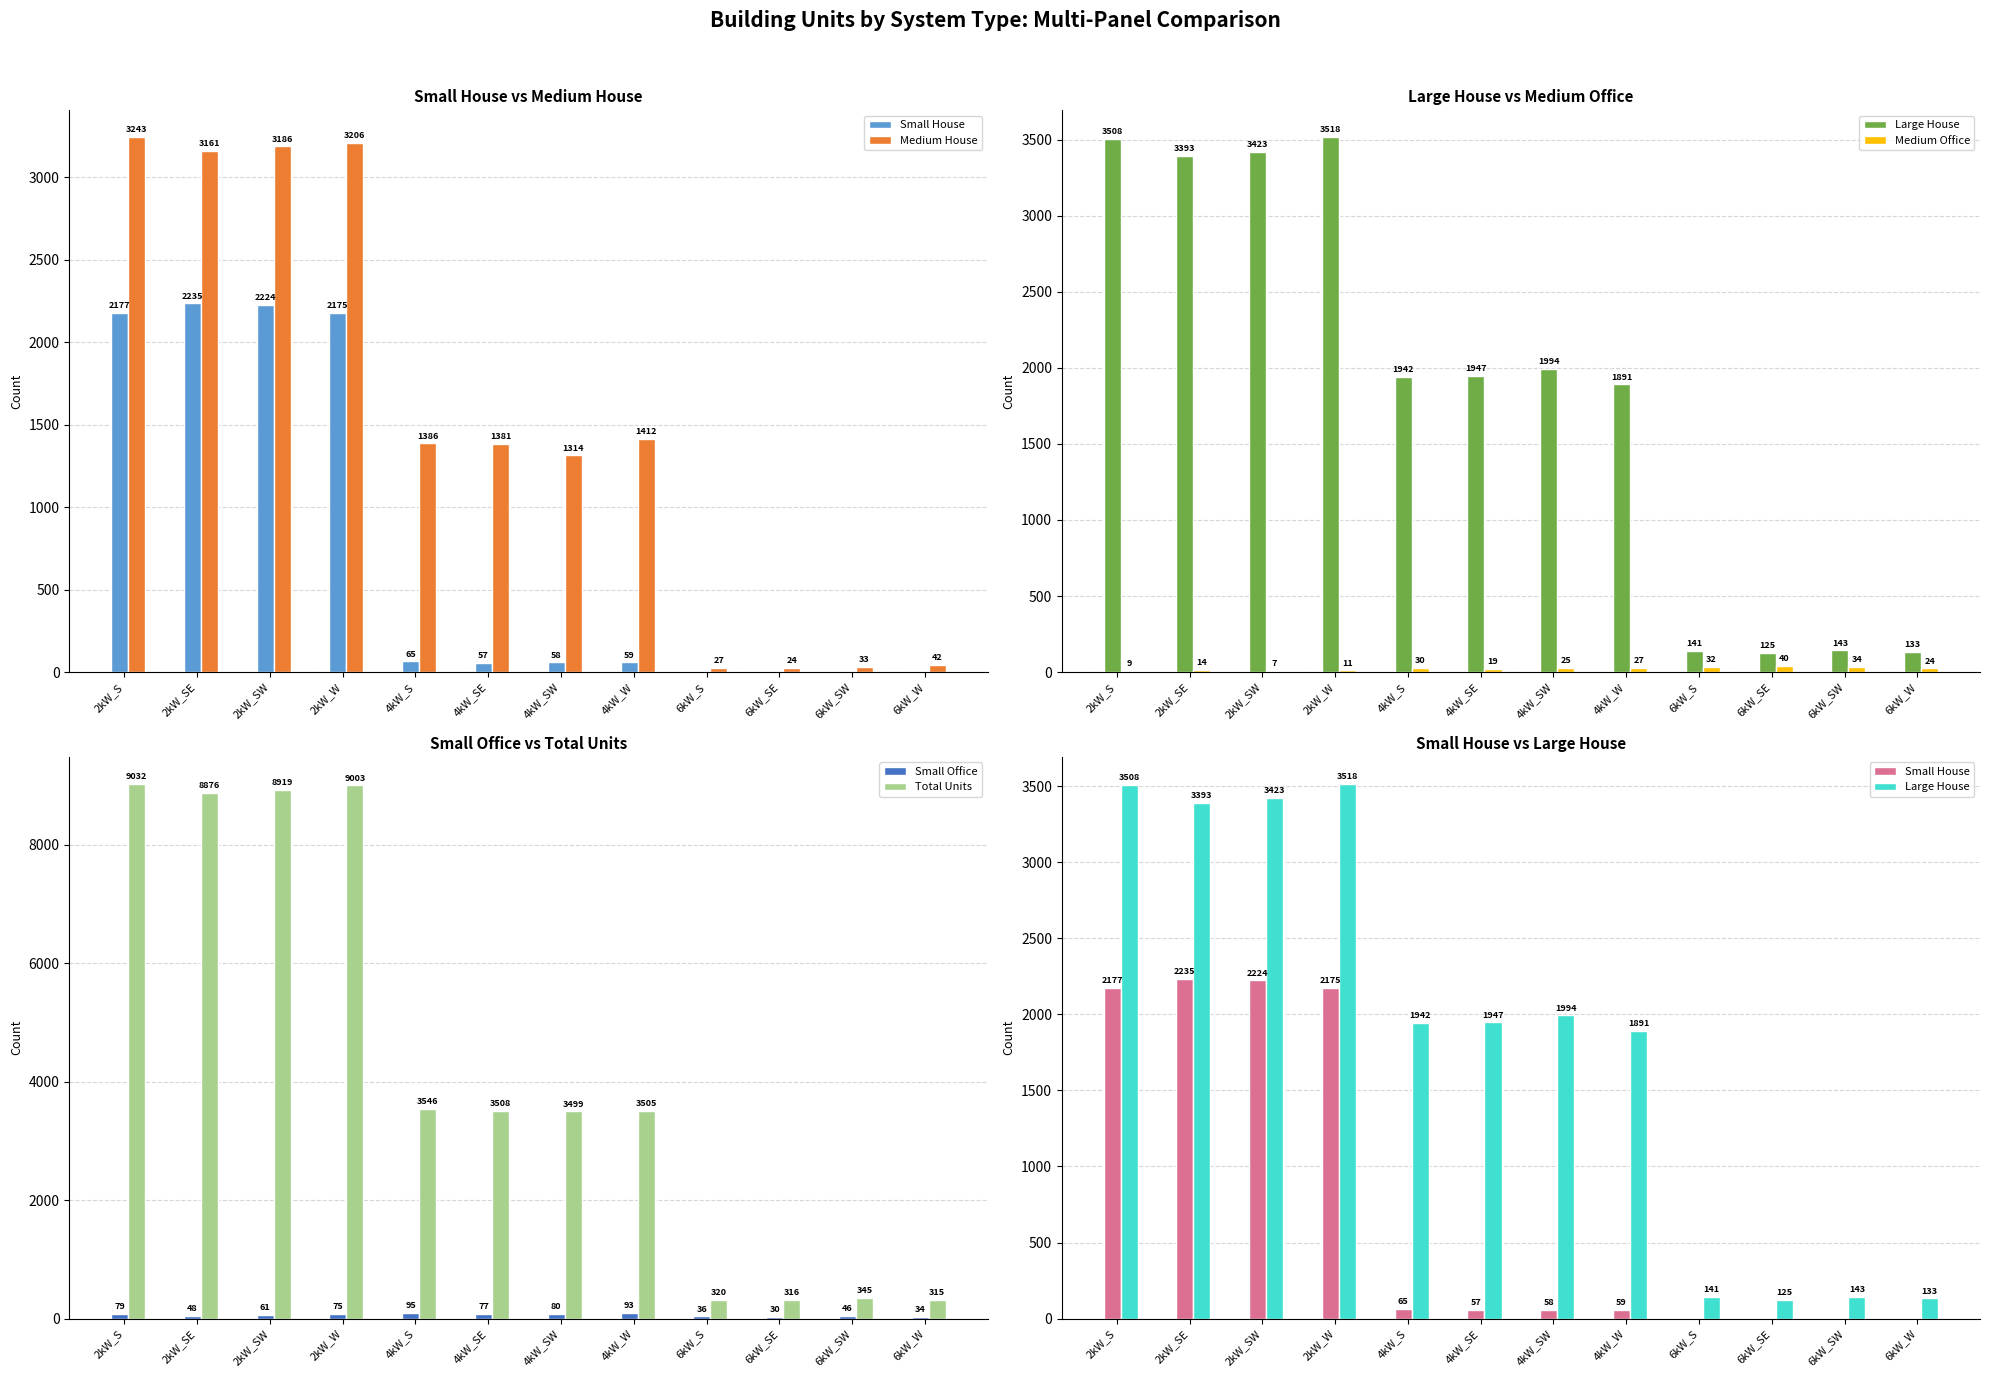

Reading left to right, extract all data points from this chart.

Small House: 2kW_S=2177	2kW_SE=2235	2kW_SW=2224	2kW_W=2175	4kW_S=65	4kW_SE=57	4kW_SW=58	4kW_W=59	6kW_S=0	6kW_SE=0	6kW_SW=0	6kW_W=0
Medium House: 2kW_S=3243	2kW_SE=3161	2kW_SW=3186	2kW_W=3206	4kW_S=1386	4kW_SE=1381	4kW_SW=1314	4kW_W=1412	6kW_S=27	6kW_SE=24	6kW_SW=33	6kW_W=42
Large House: 2kW_S=3508	2kW_SE=3393	2kW_SW=3423	2kW_W=3518	4kW_S=1942	4kW_SE=1947	4kW_SW=1994	4kW_W=1891	6kW_S=141	6kW_SE=125	6kW_SW=143	6kW_W=133
Medium Office: 2kW_S=9	2kW_SE=14	2kW_SW=7	2kW_W=11	4kW_S=30	4kW_SE=19	4kW_SW=25	4kW_W=27	6kW_S=32	6kW_SE=40	6kW_SW=34	6kW_W=24
Small Office: 2kW_S=79	2kW_SE=48	2kW_SW=61	2kW_W=75	4kW_S=95	4kW_SE=77	4kW_SW=80	4kW_W=93	6kW_S=36	6kW_SE=30	6kW_SW=46	6kW_W=34
Total Units: 2kW_S=9032	2kW_SE=8876	2kW_SW=8919	2kW_W=9003	4kW_S=3546	4kW_SE=3508	4kW_SW=3499	4kW_W=3505	6kW_S=320	6kW_SE=316	6kW_SW=345	6kW_W=315